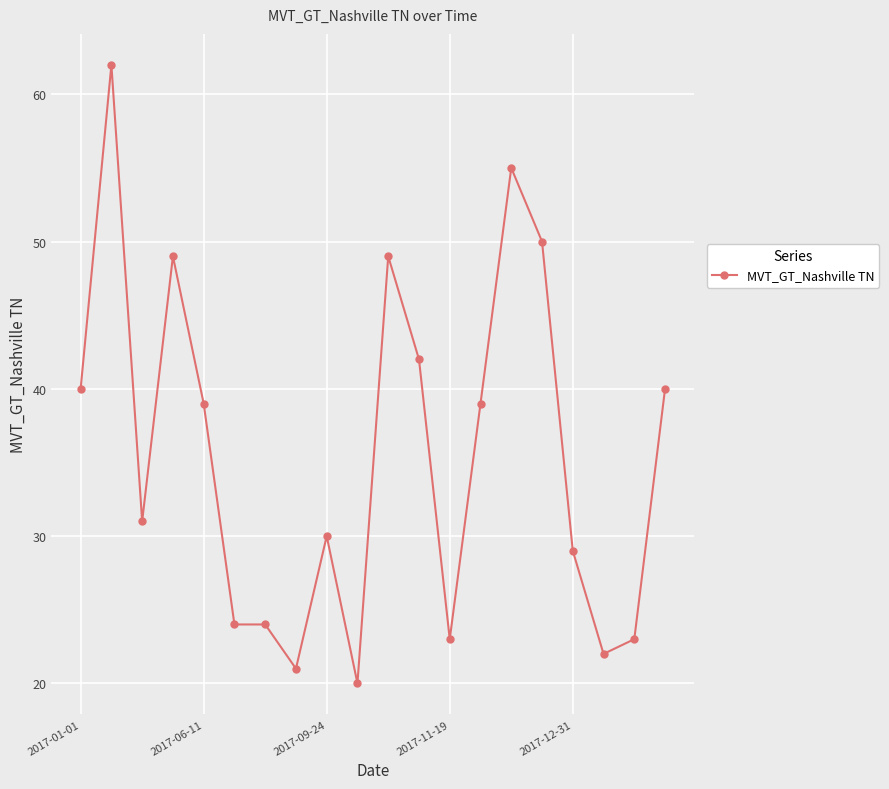

What is the value of the 13th point from the left?

23